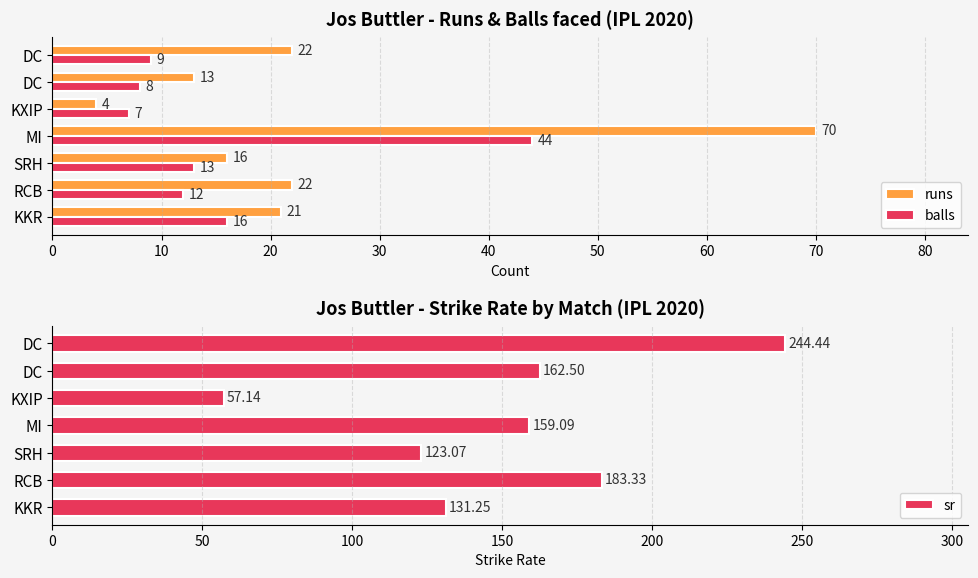

What is the minimum value for balls?

7